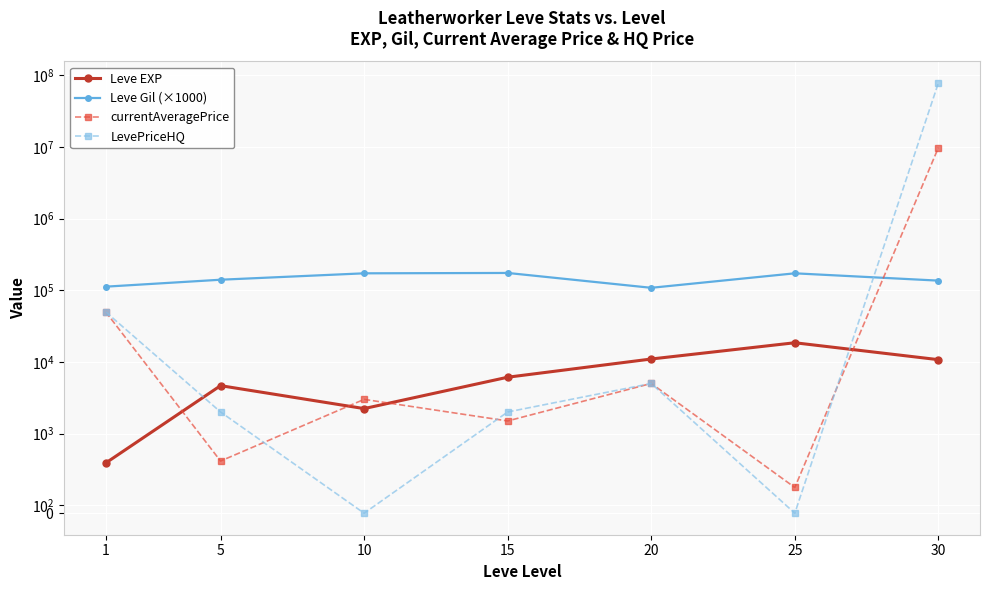

Reading right to left, list all the values displayed in this chart.

Leve EXP: 30=10740.0	25=18490.0	20=10970.0	15=6110.0	10=2230.0	5=4660.0	1=630.0
Leve Gil (×1000): 30=136000.0	25=172000.0	20=108000.0	15=174000.0	10=172000.0	5=140000.0	1=112000.0
currentAveragePrice: 30=9726740.0	25=323.0	20=5000.0	15=1499.5	10=3000.0	5=655.0	1=49834.7
LevePriceHQ: 30=77777780.0	25=0.0	20=5000.0	15=2000.0	10=0.0	5=2000.0	1=49834.7